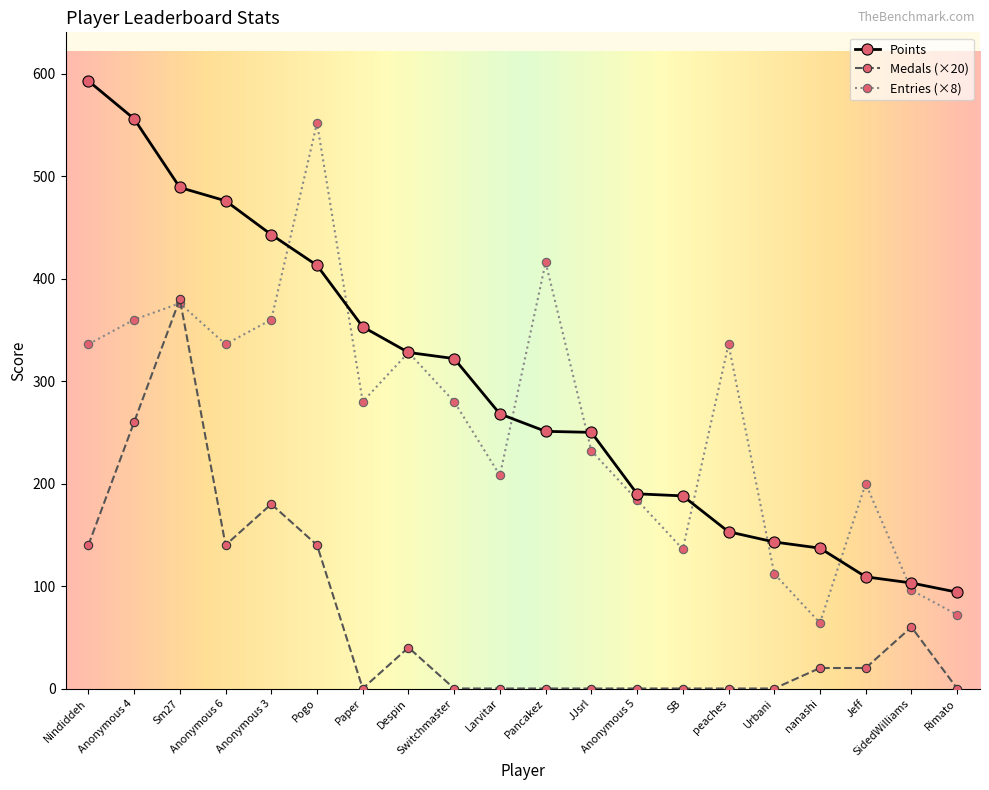

What is the difference between the Points values at JJsrl and Switchmaster?

72